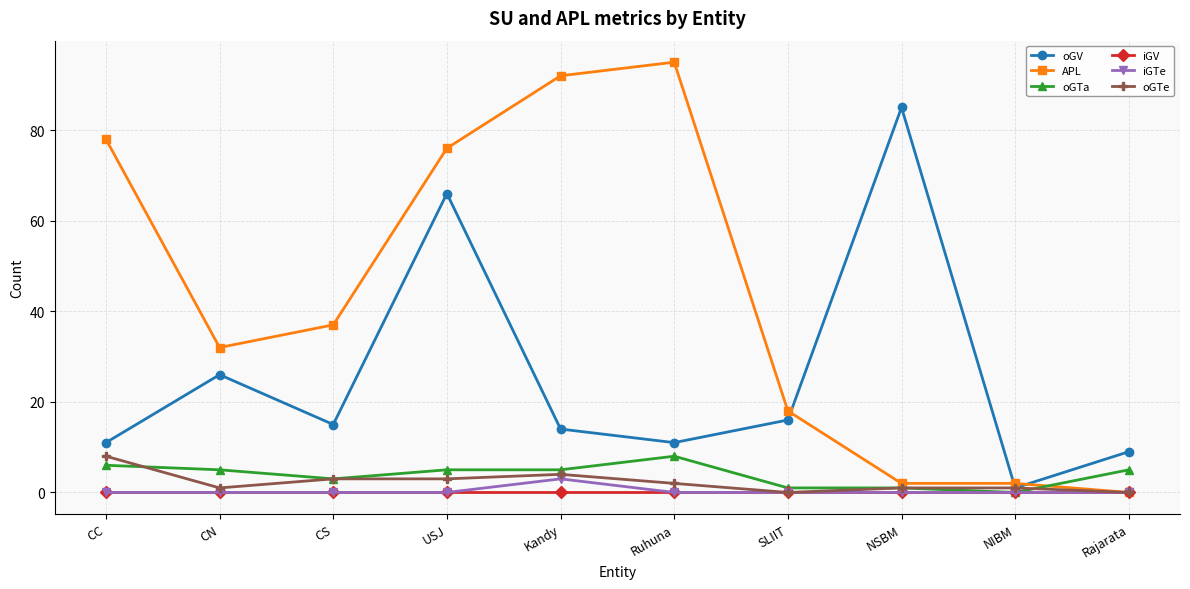

True or false: oGV and iGV cross at least once.

False